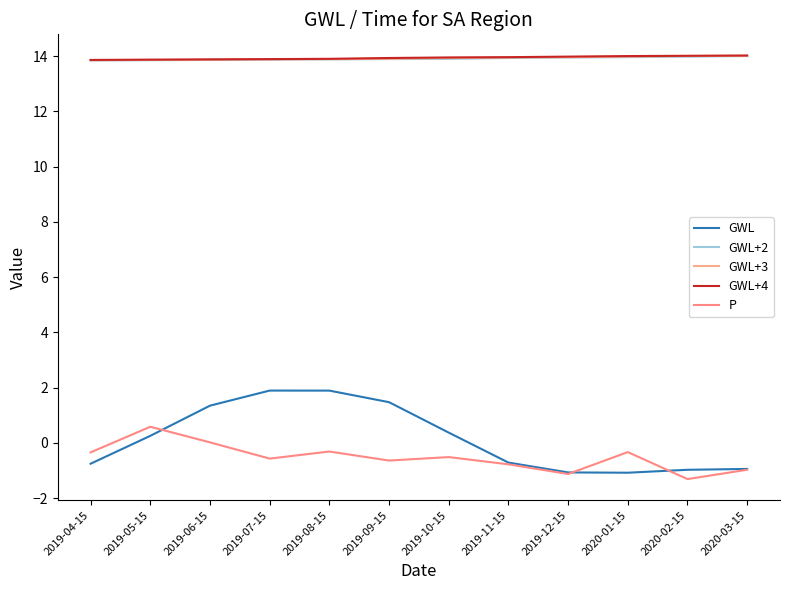

Which series has the largest total across all categories?

GWL+4